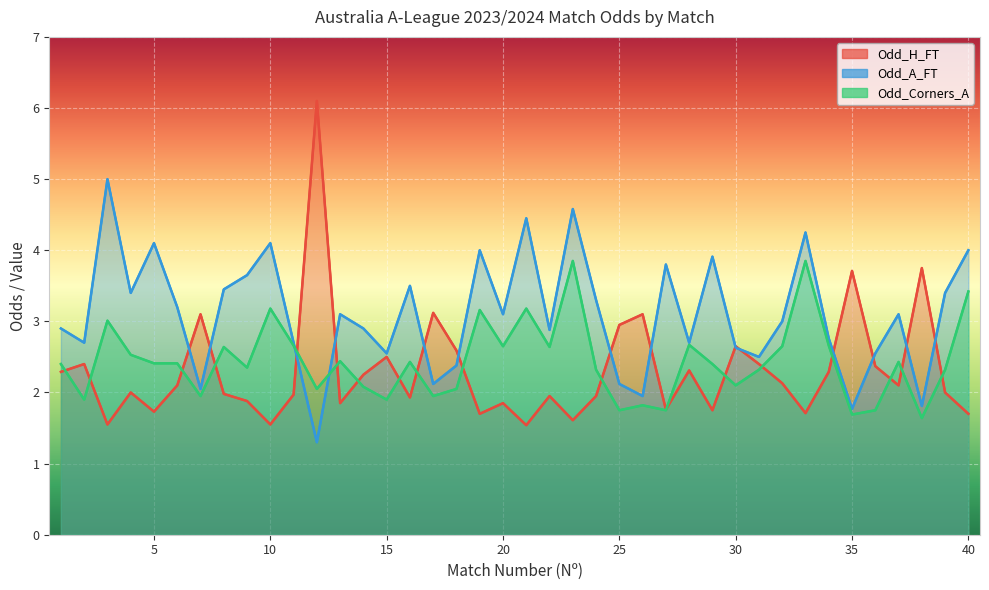

Where is Odd_A_FT nearest to the value 3?

32